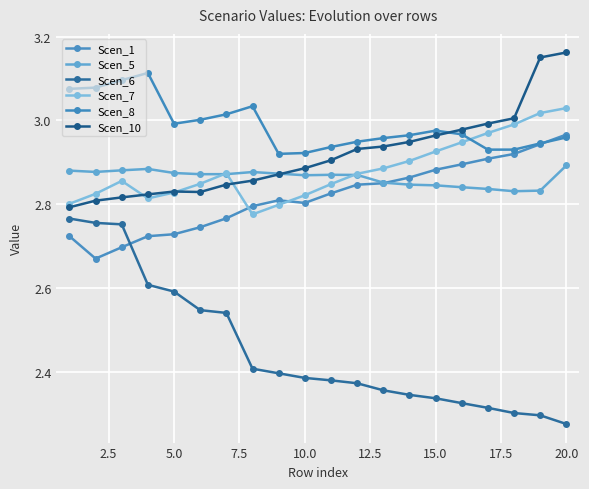

True or false: Scen_10 has more than 0 interior local peaks.

True